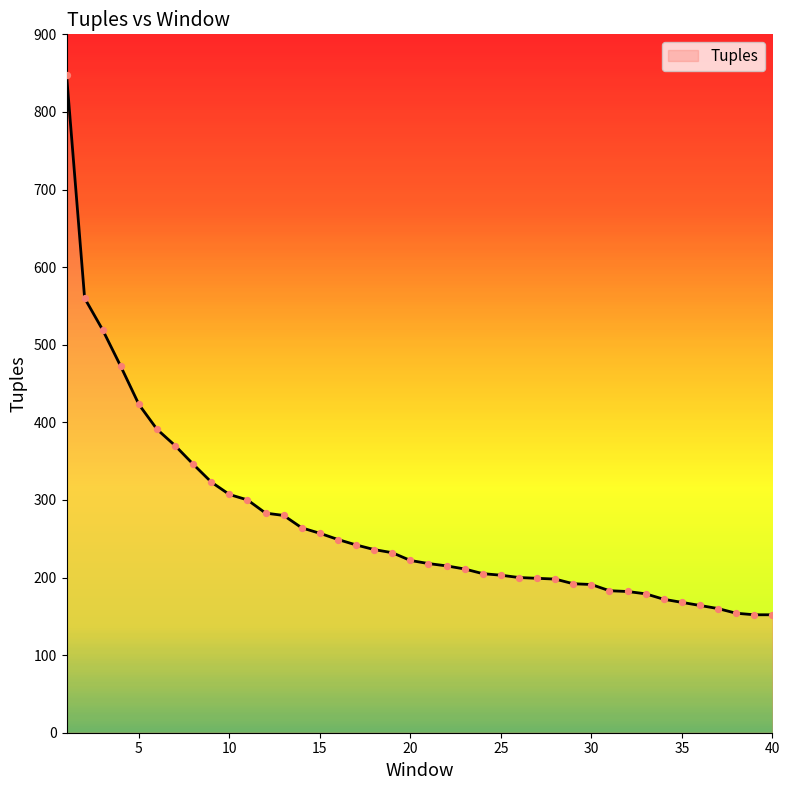

What is the greatest value displayed?

848